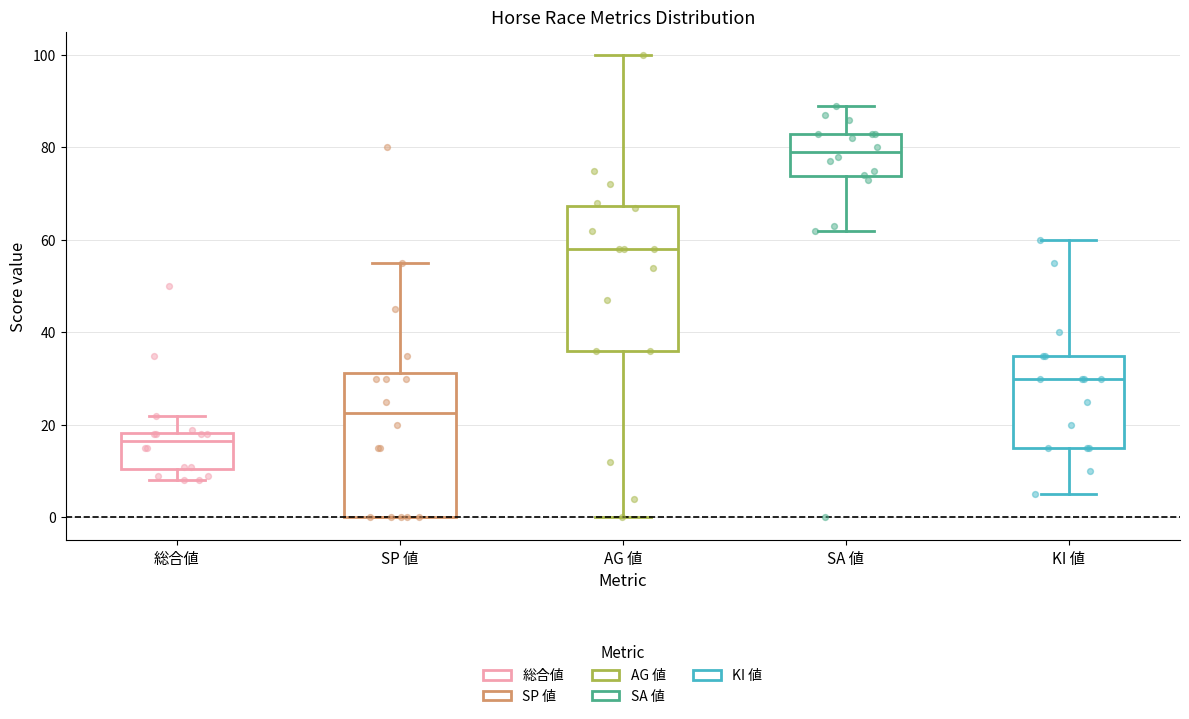

Where does the median line of the box for SA 値 sit on the y-axis? The values are not printed on the chart, so give them approximately, as read against the axis.

80